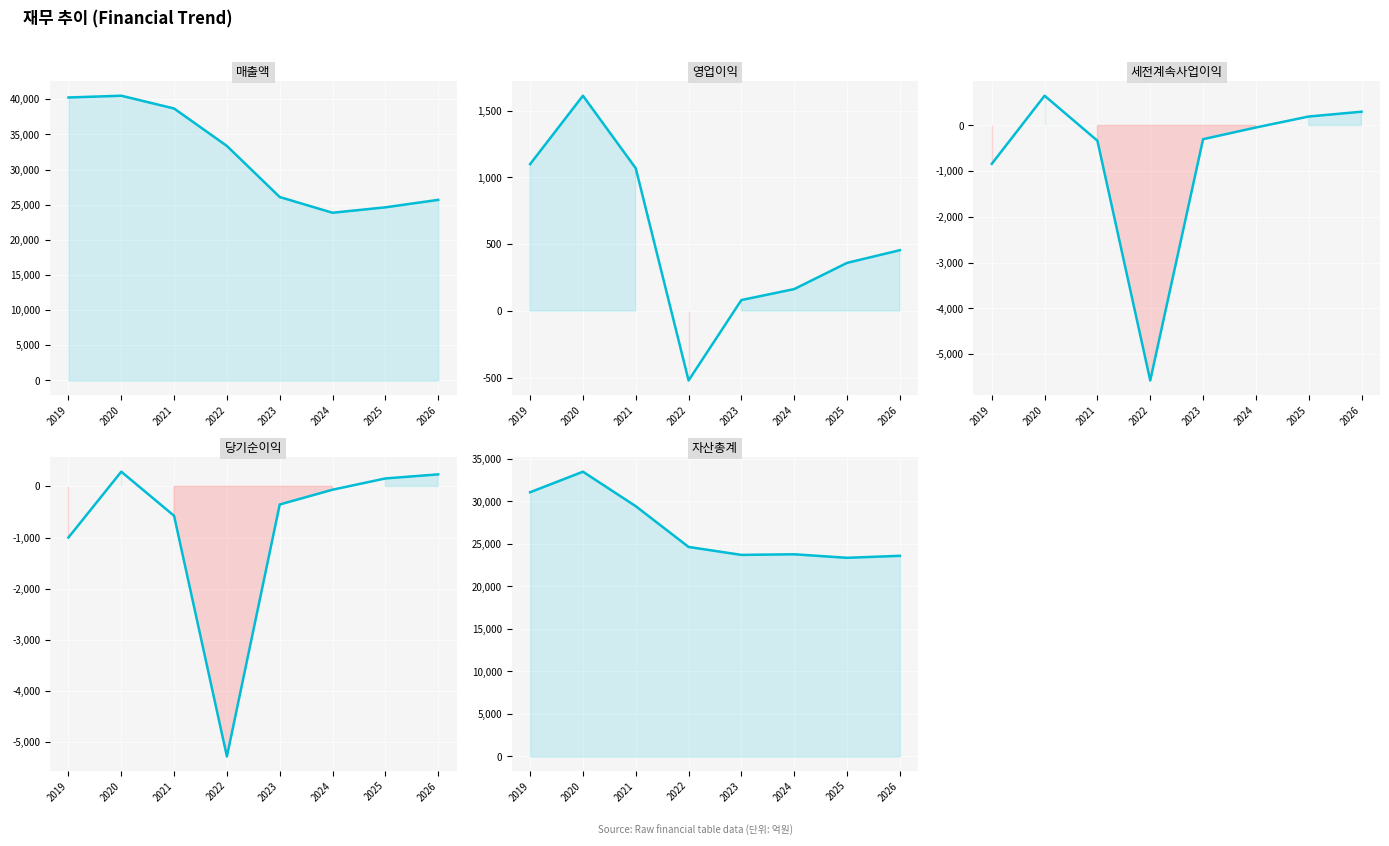

What is the difference between the maximum and minimum values in the 세전계속사업이익 series?

6227